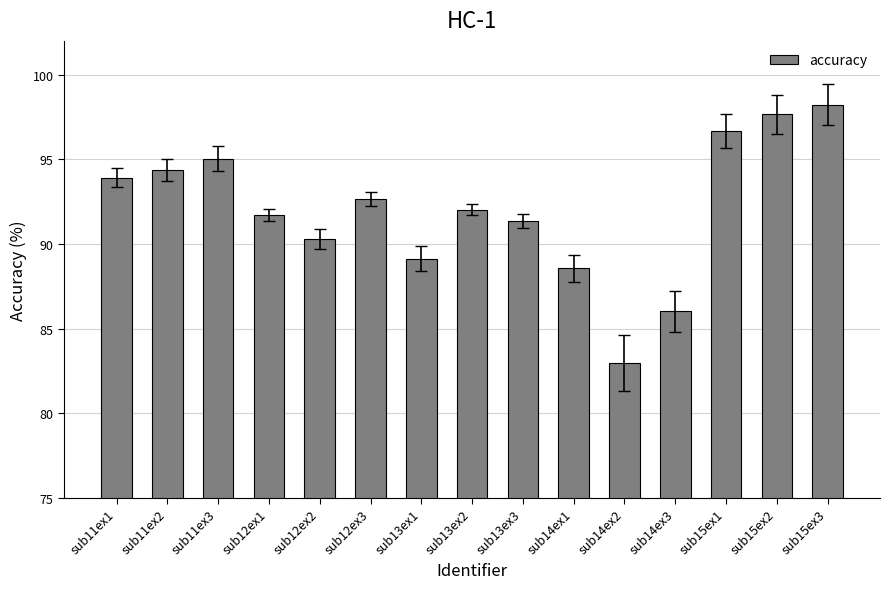

What is the smallest value displayed?

83.0